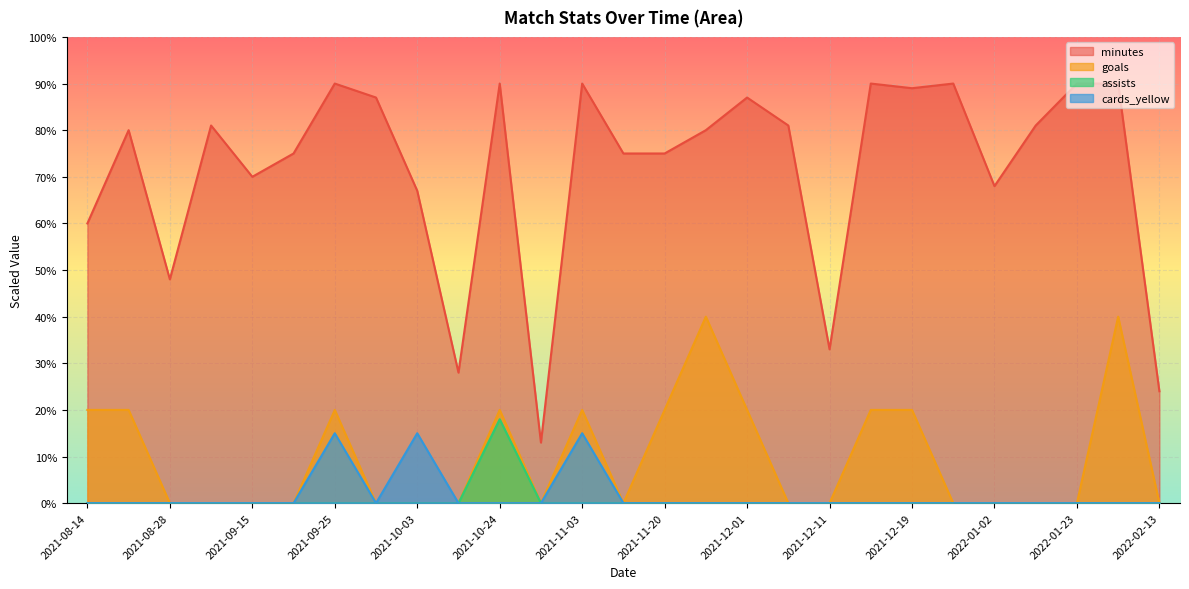

The assists series shows -12.2 at 2021-10-30. True or false?

False